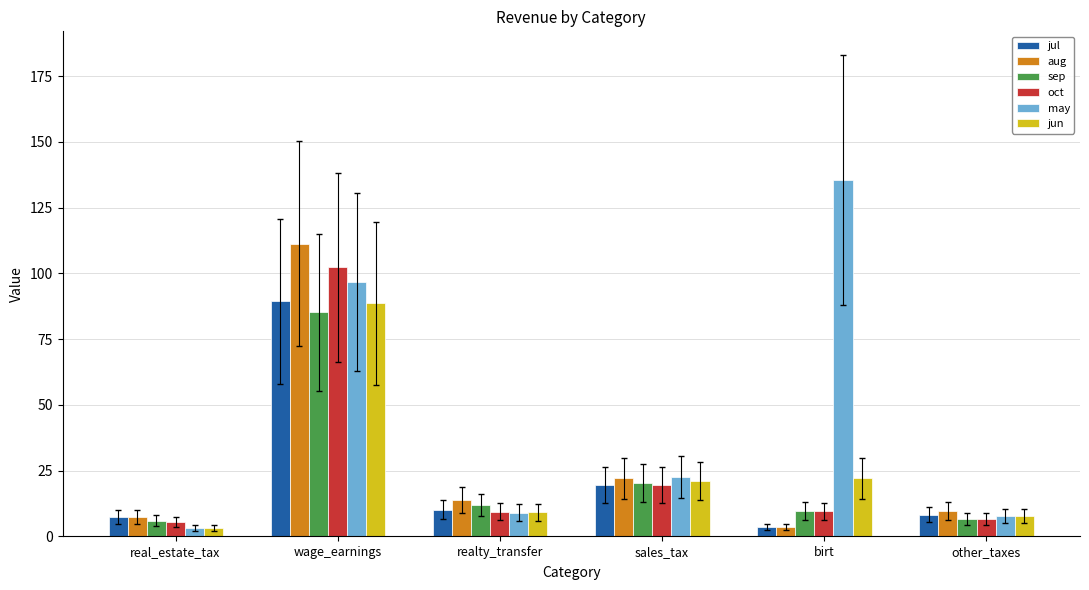

What is the value of the sep bar at the 1st from the left?

5.9